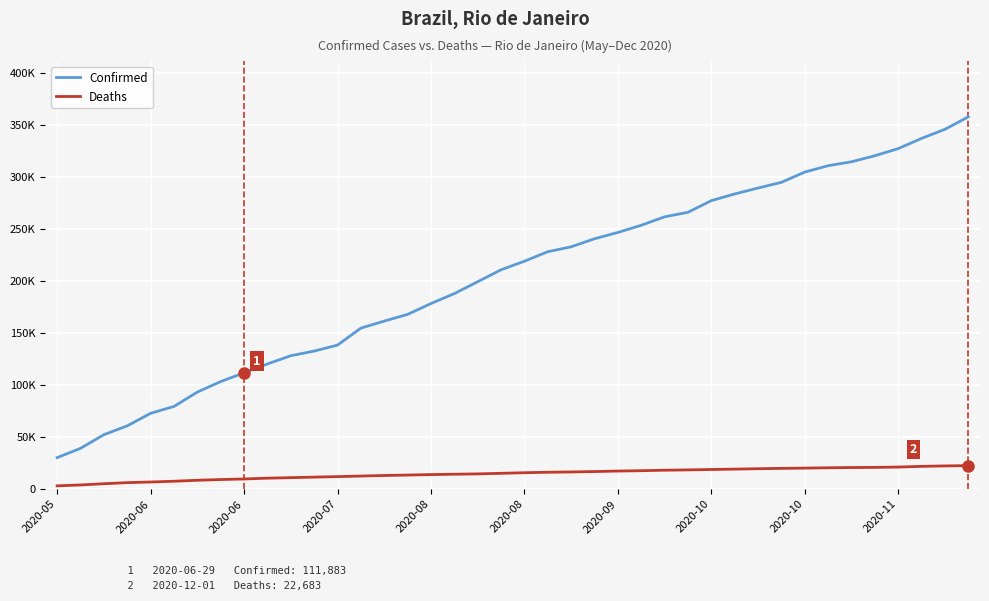

True or false: Deaths and Confirmed intersect in this chart.

False